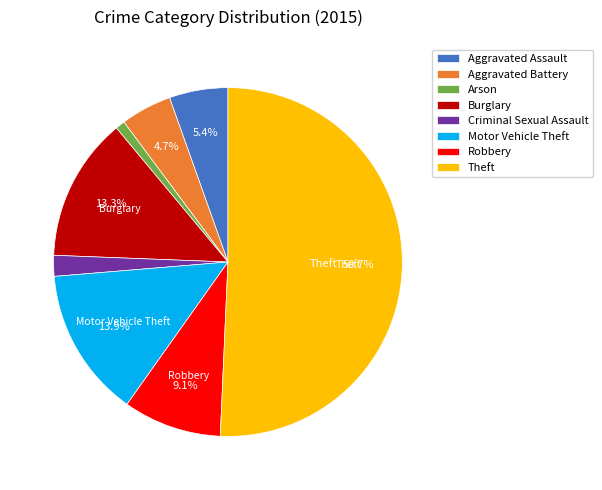

The Aggravated Assault slice represents 1% of the pie. True or false?

False